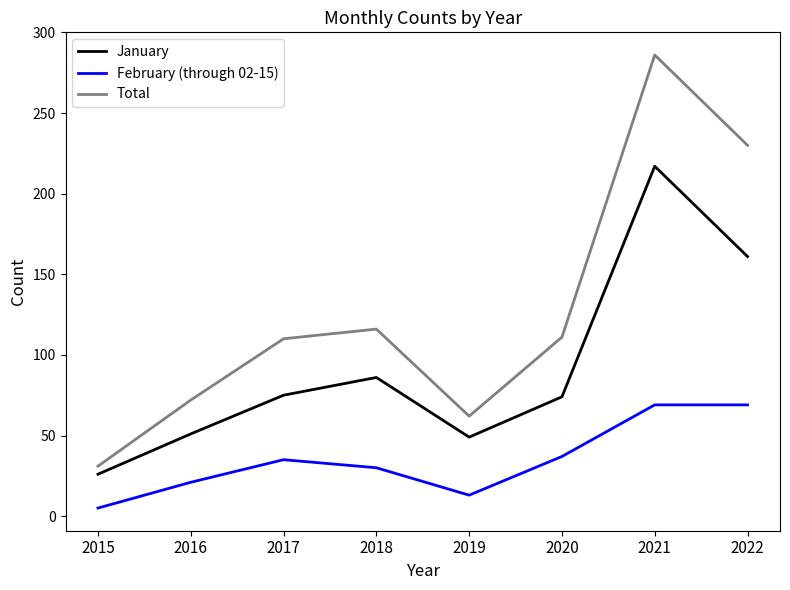

Rank the series by their maximum value, from lowest to highest.

February (through 02-15), January, Total